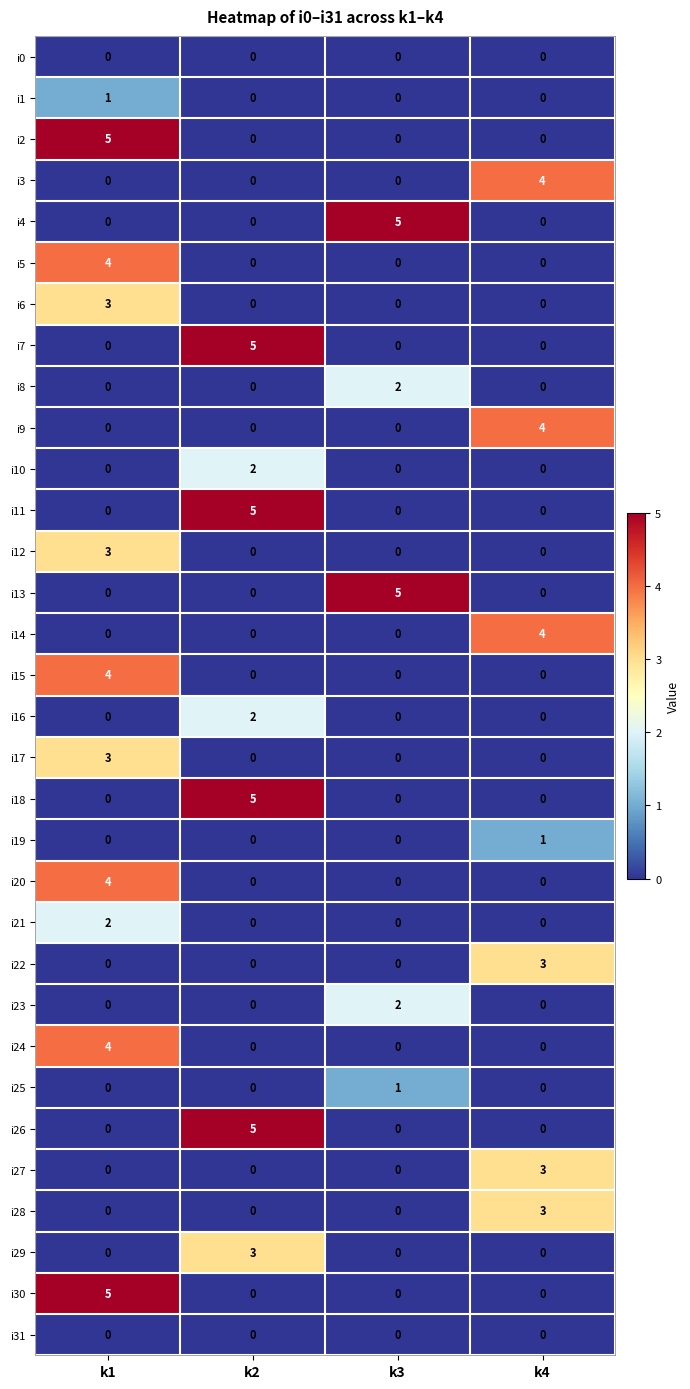

True or false: i9 has a value of 4 at k4.

True